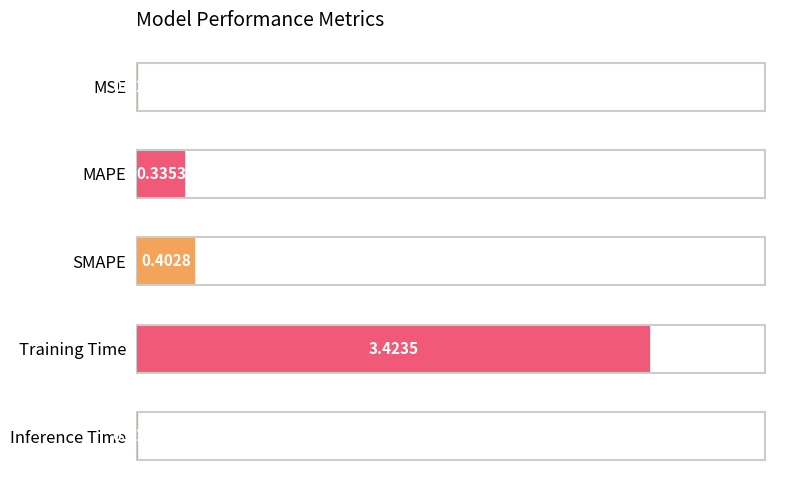

What is the label of the 4th bar from the top?

Training Time